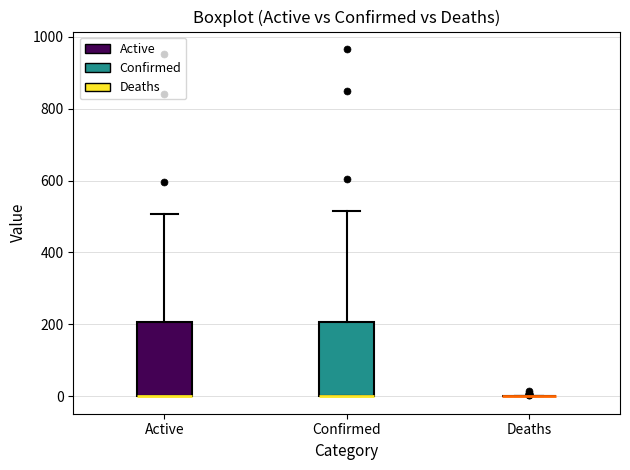

Reading left to right, transcribe this box plot: for each box, give where its median line is, the range the box spans, and where its two whiskers end, as read against the y-axis. The values are not printed on the chart, so give them approximately, as read against the axis.

Active: median 0 (drawn on the box's lower edge), box 0 to 200, whiskers 0 to 500
Confirmed: median 0 (drawn on the box's lower edge), box 0 to 200, whiskers 0 to 520
Deaths: box collapsed to a line at 0, whiskers 0 to 0